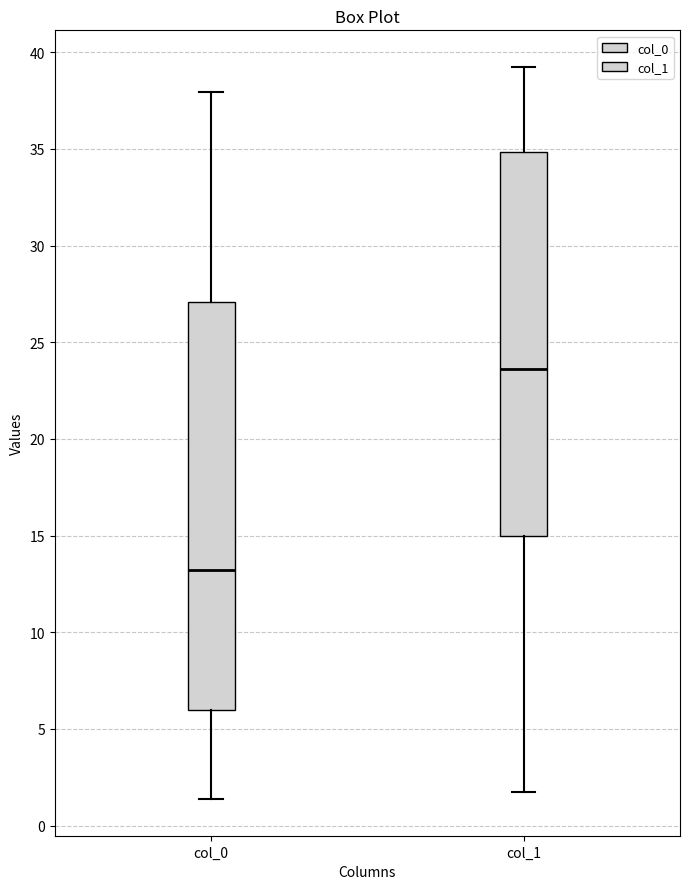

Which box has the highest median line?

col_1